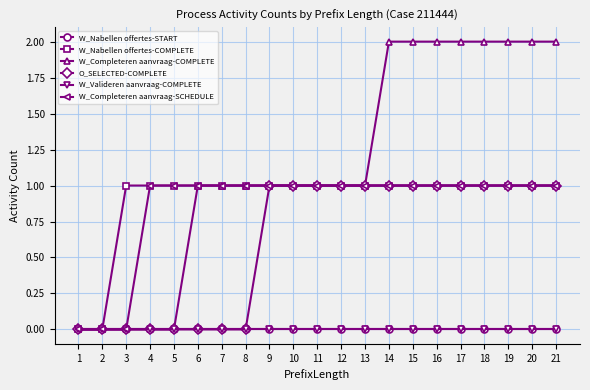

The value of W_Nabellen offertes-START at 16 is 0. True or false?

True